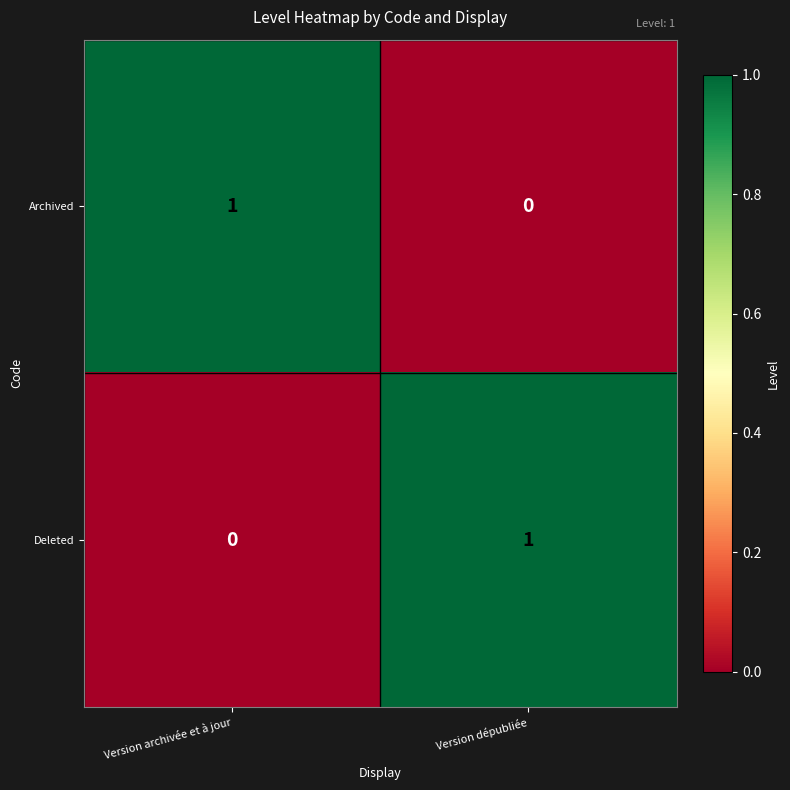

The value of Deleted at Version dépubliée is 0. True or false?

False